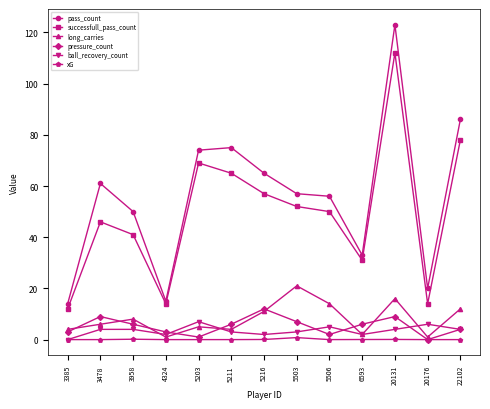

True or false: long_carries has more than 2 points higher than both neighbors.

True